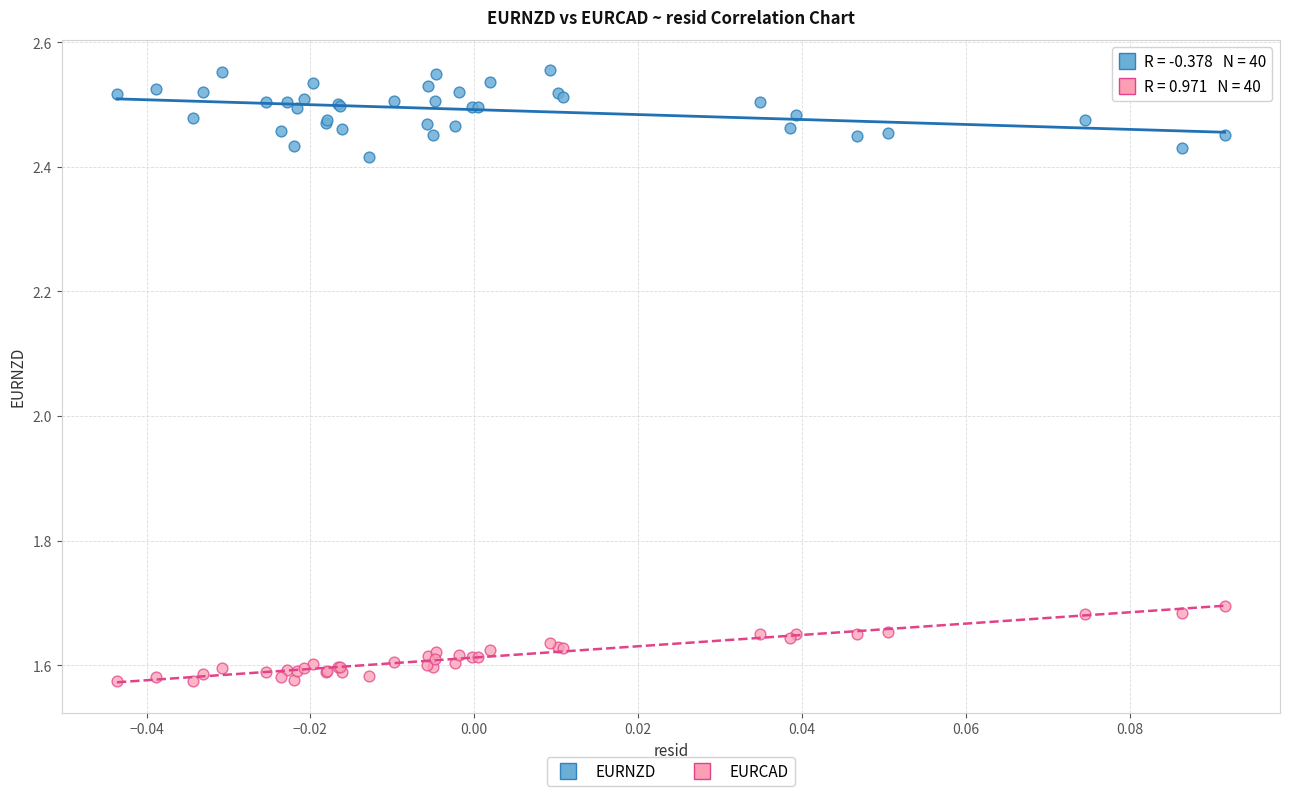

Which series contains the lowest Y value?

EURCAD